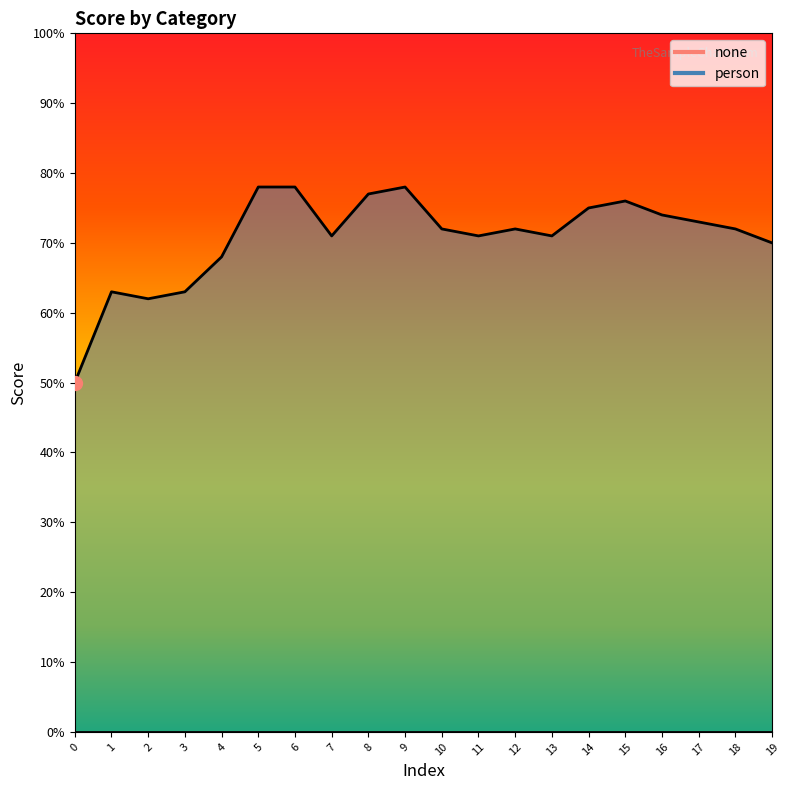

Between 14 and 1, which is larger?

14